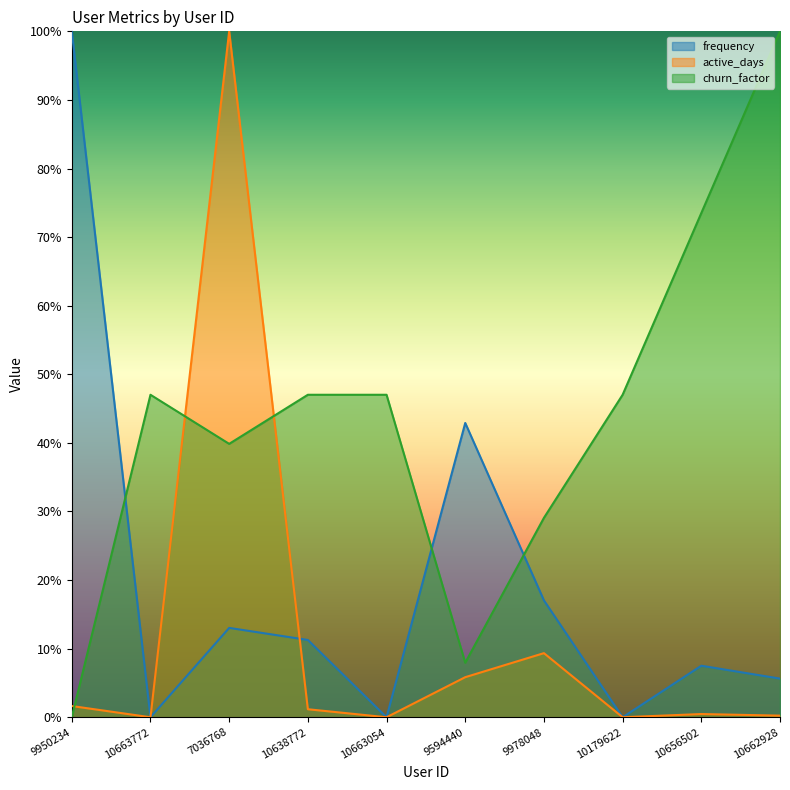

How many times do active_days and churn_factor cross each other?

3